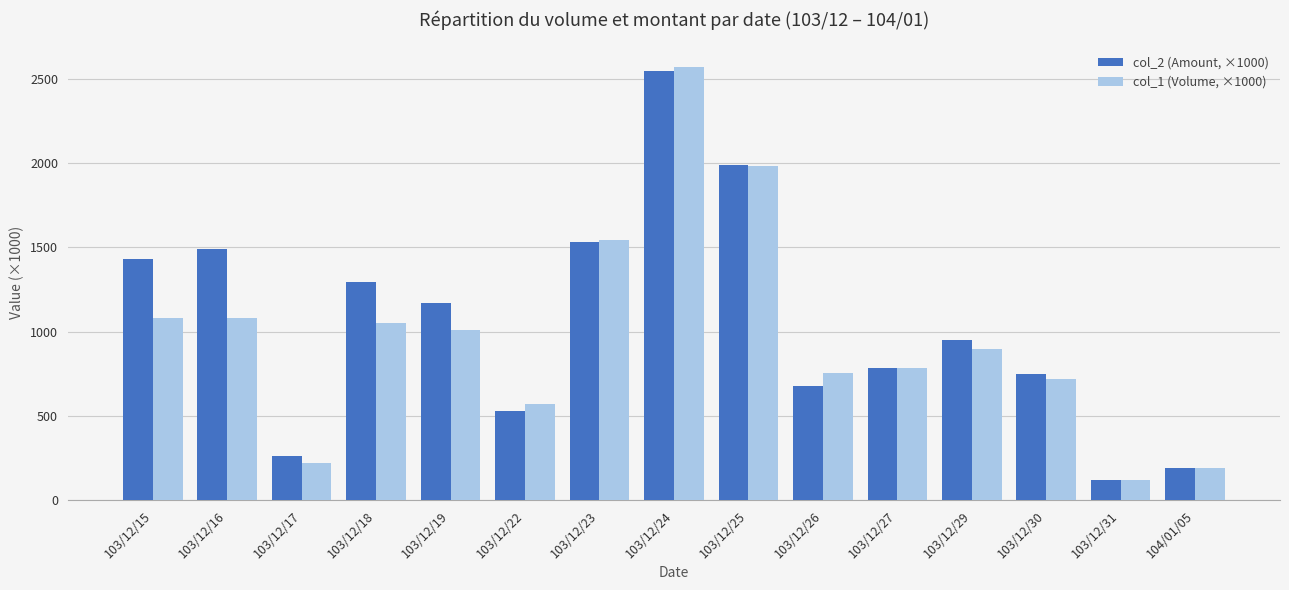

At which category is the sum across all series the highest?

103/12/24